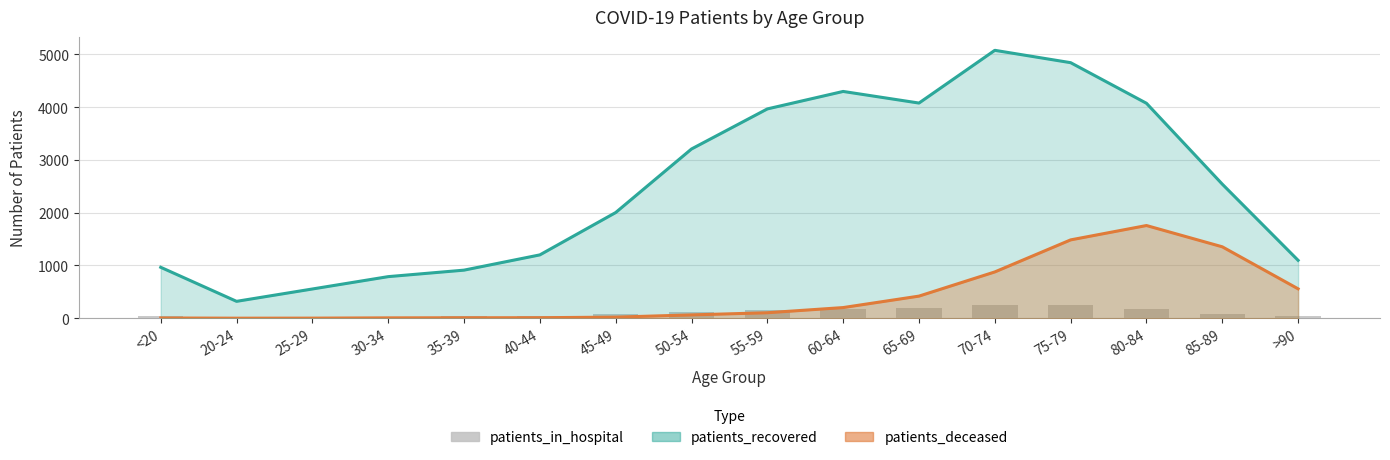

What is the change in value from <20 to 35-39?

-2